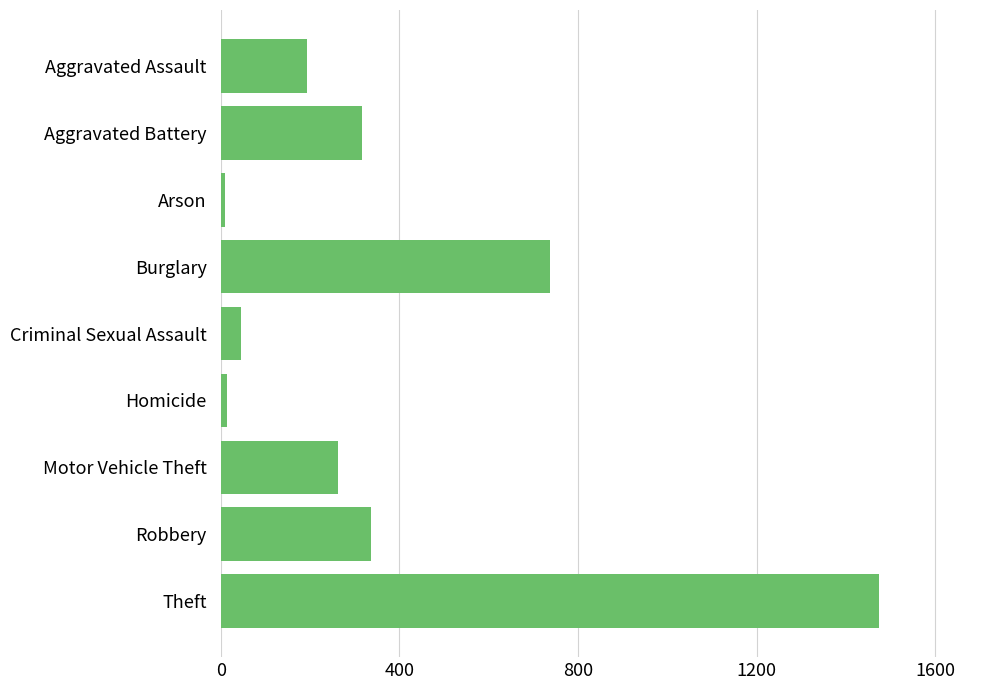

The value at Aggravated Assault is 86. True or false?

False